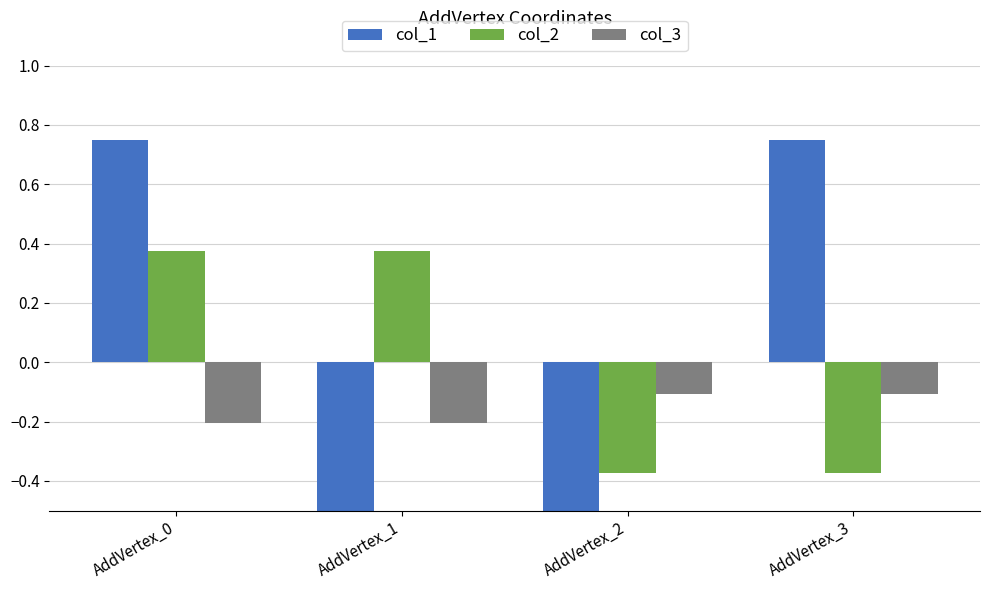

Where is col_1 nearest to the value 0?

AddVertex_0